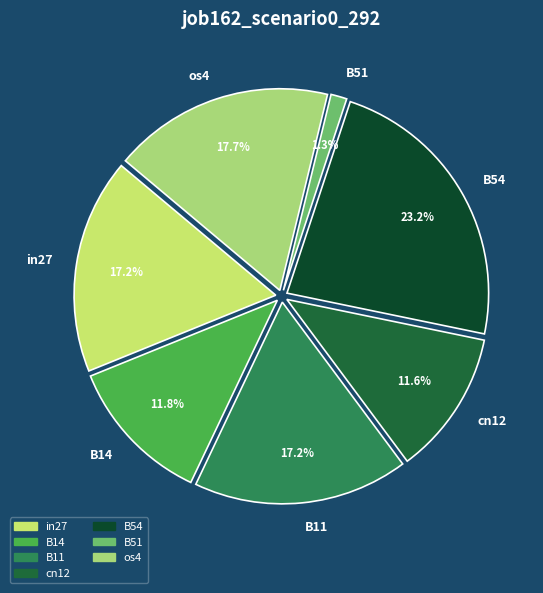

Which slice is the largest?

B54